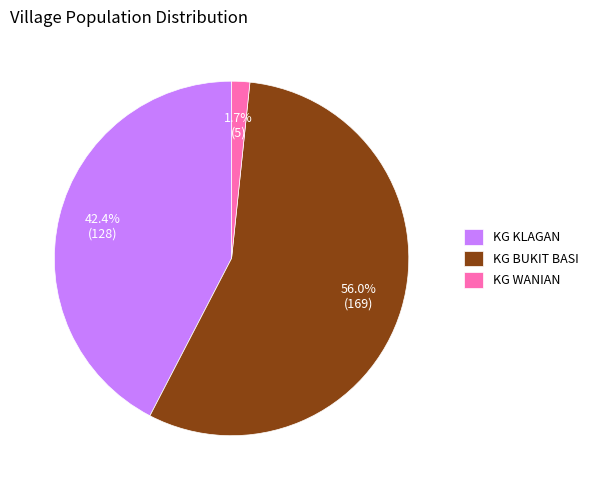

To the nearest percent, what portion does KG BUKIT BASI represent?

56%